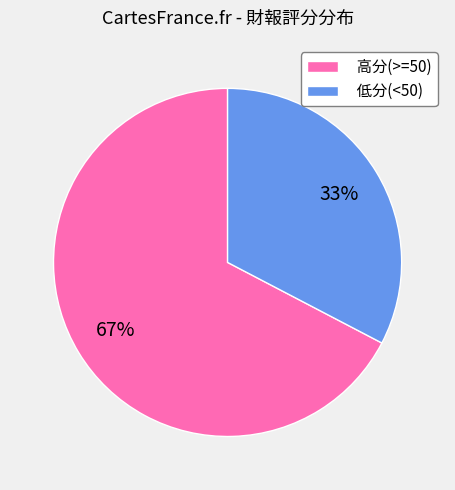

True or false: 低分(<50) accounts for 33% of the total.

True